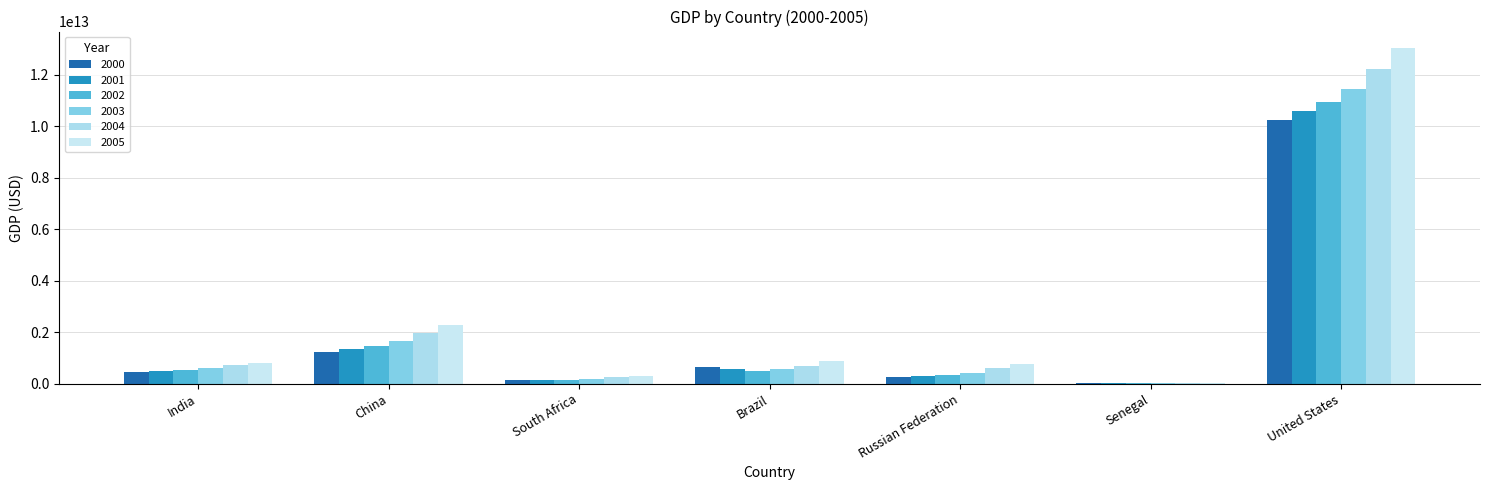

Are the bars horizontal?

No